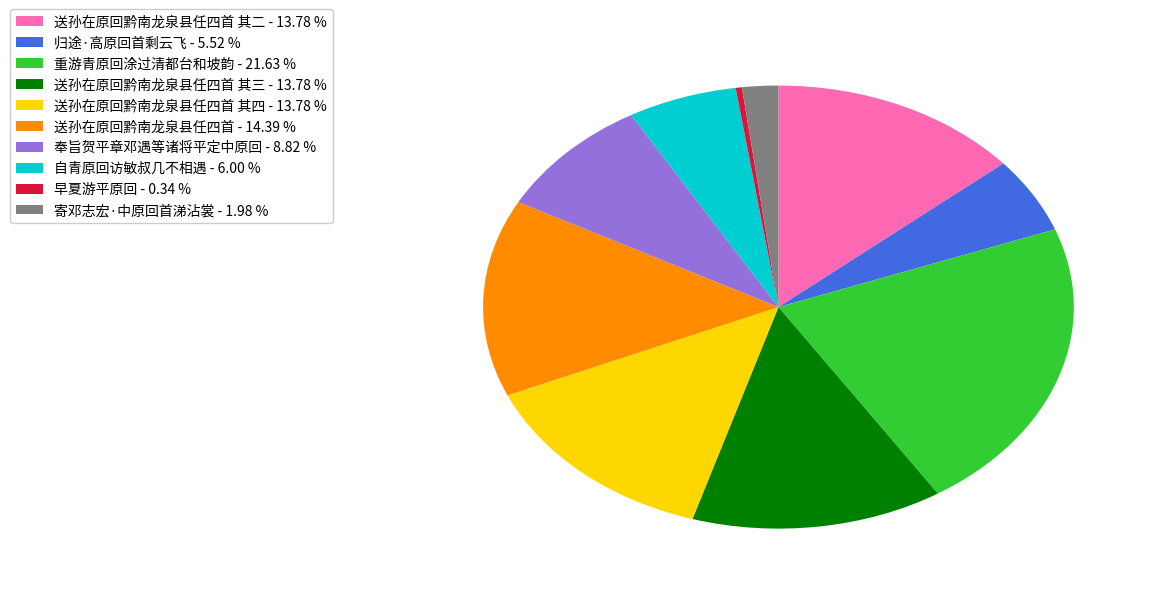

Does any single category account for the majority?

No